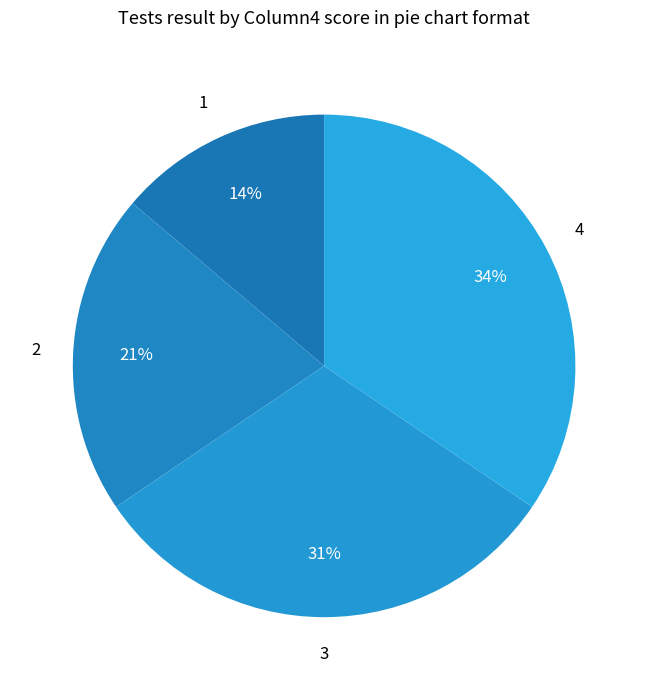

Which slice is the largest?

4